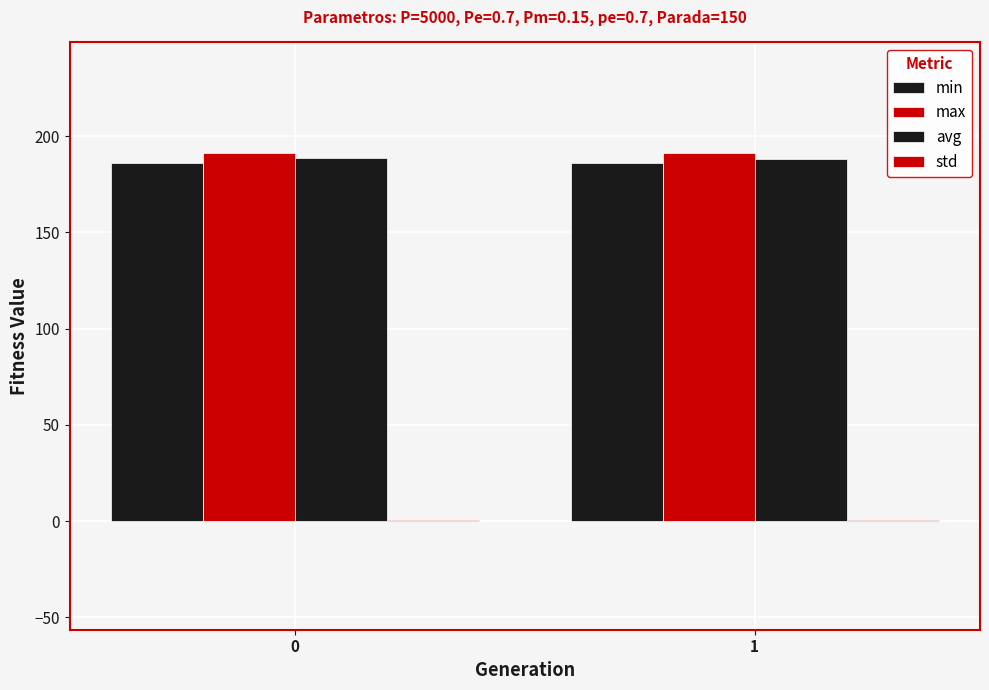

How many categories are shown in the chart?

2